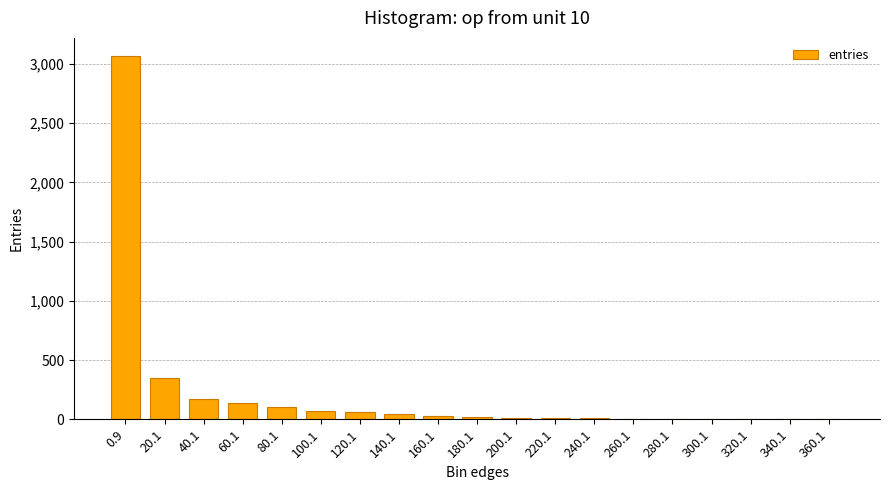

True or false: the data shows 68 at 100.1.

True